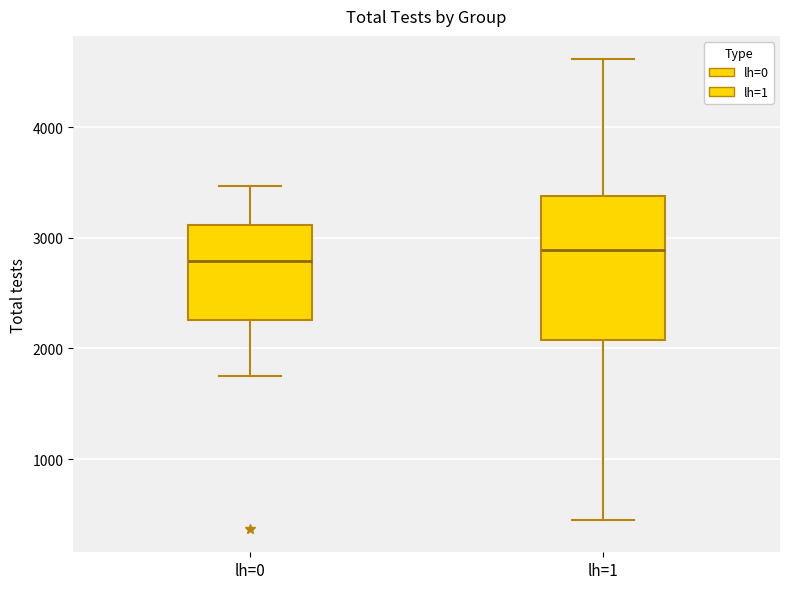

Which box is the tallest, from its lower edge to its upper edge?

lh=1